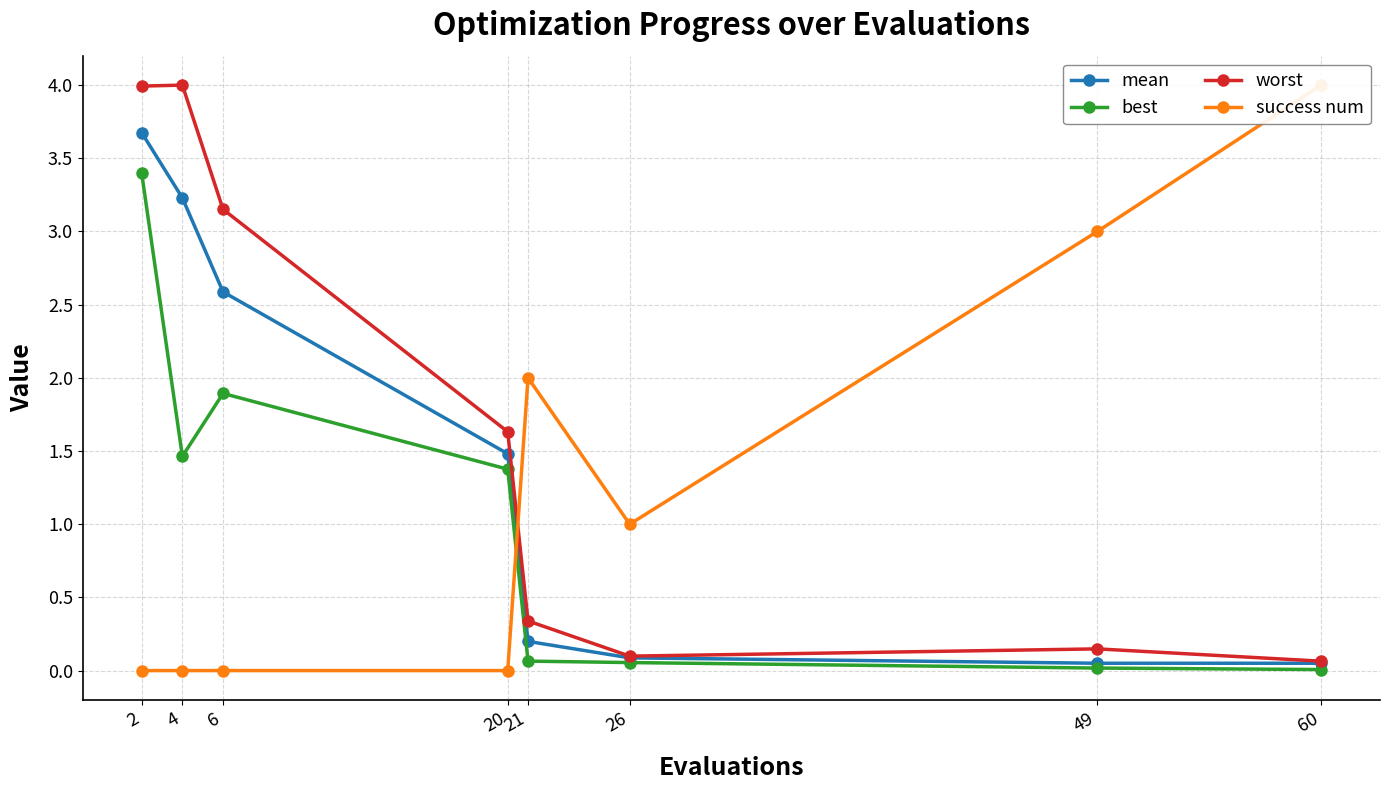

What is the total value across all series at 26?

1.2